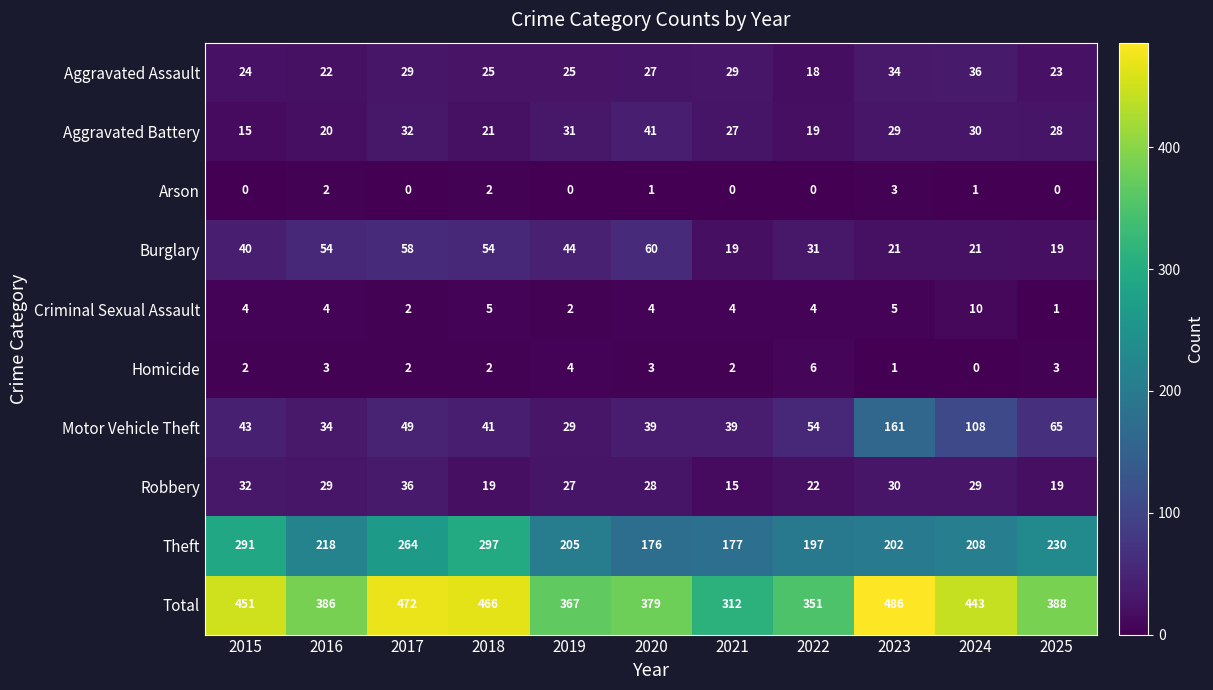

What is the sum of all Burglary values?

421